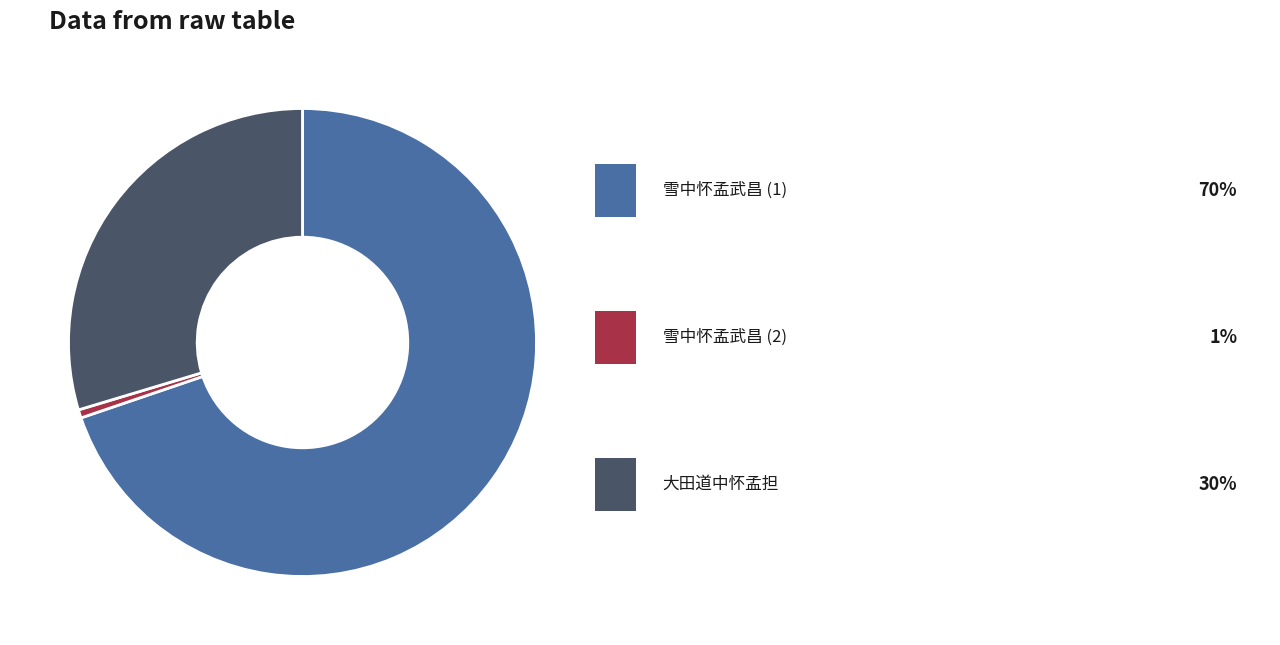

Is there any slice that represents more than half of the pie?

Yes